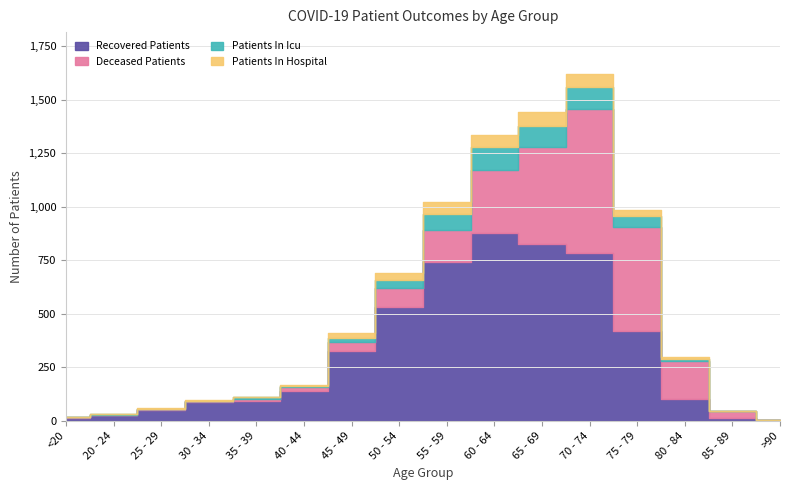

List the series in order of their peak value, highest first.

recovered_patients, deceased_patients, patients_in_icu, patients_in_hospital